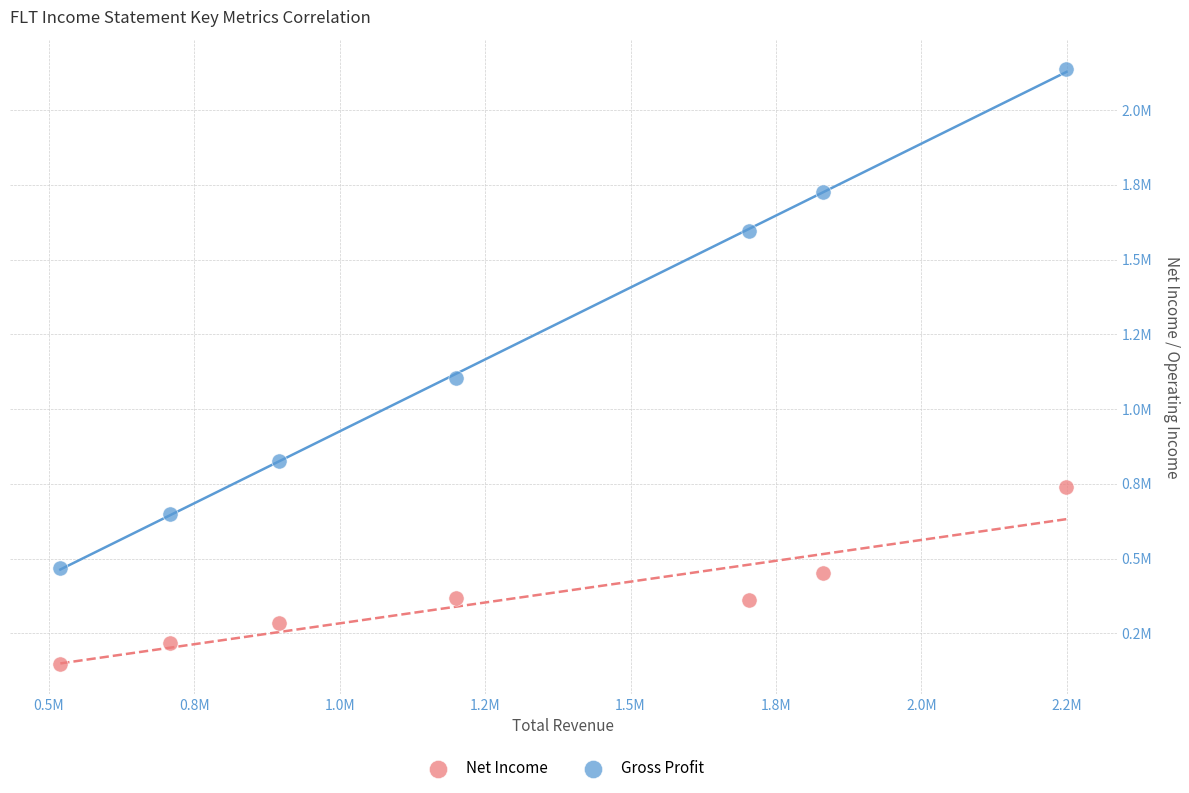

What are all the series names shown in the legend?

Net Income, Gross Profit